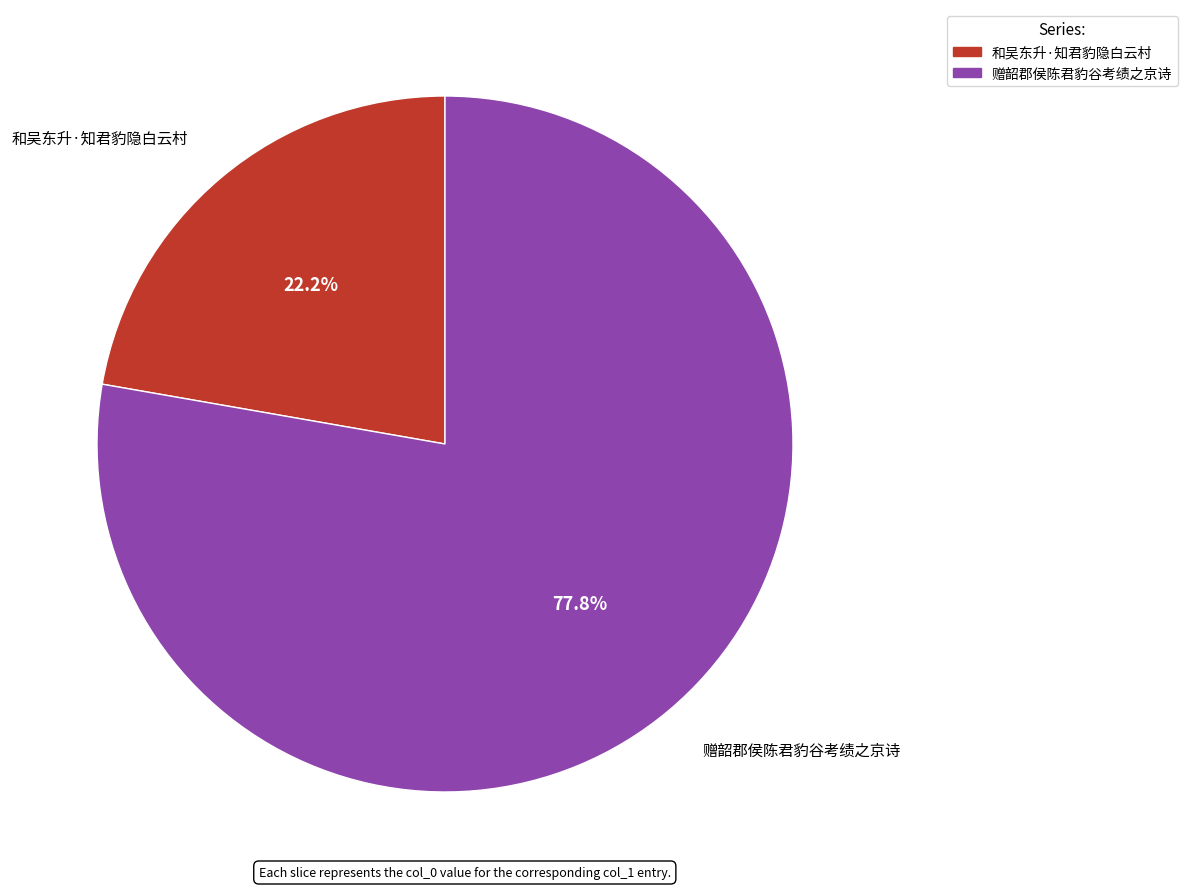

How many slices are in this pie chart?

2